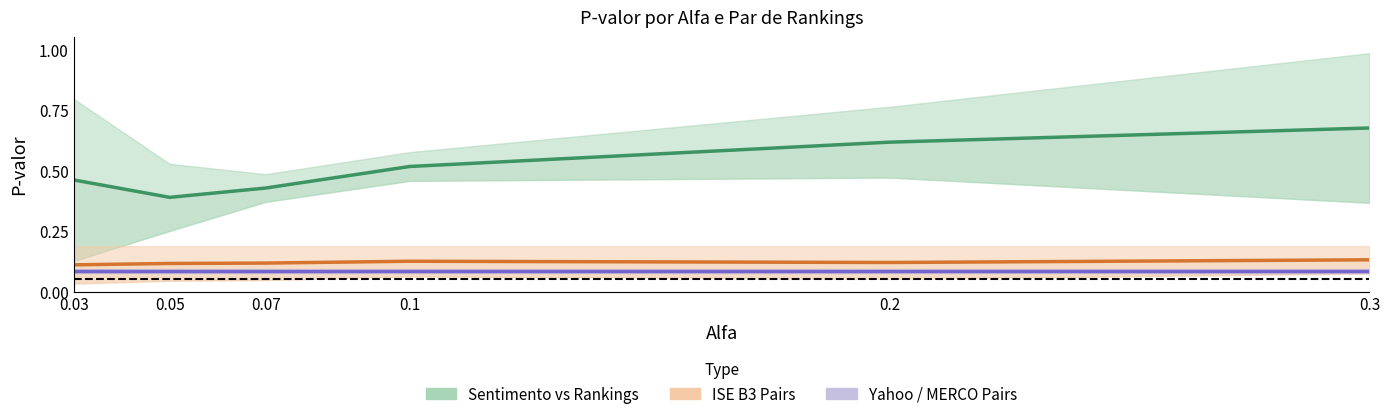

Does the chart display data point markers on the line(s)?

No